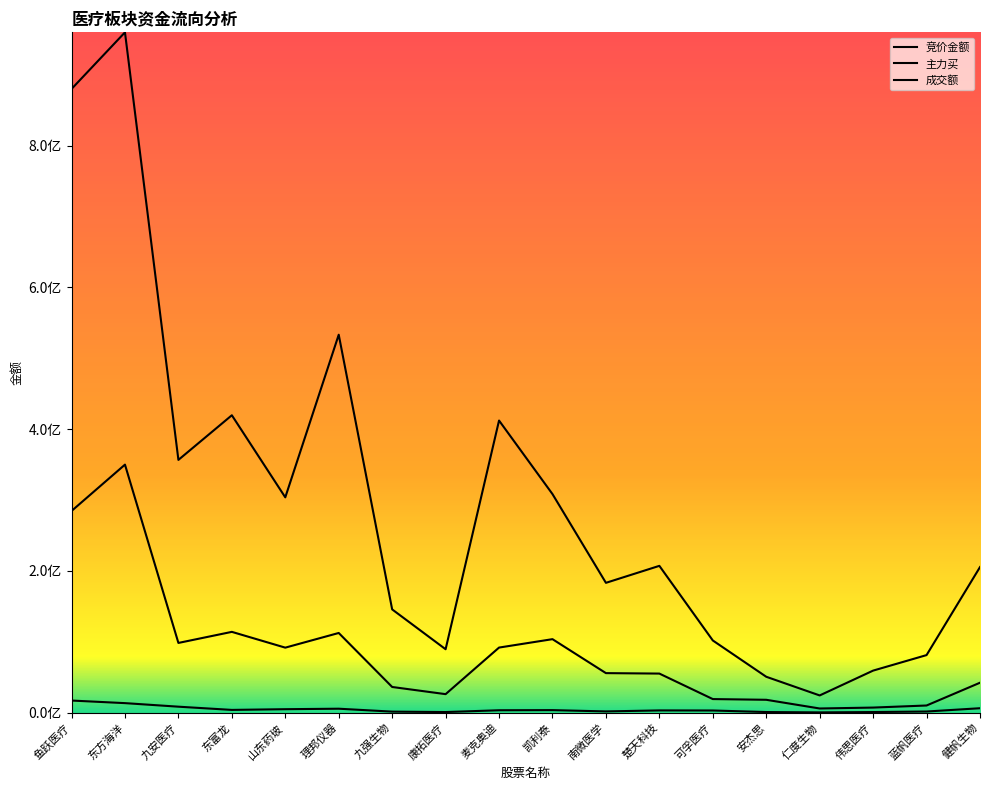

Is this an area chart (filled region under the line)?

No